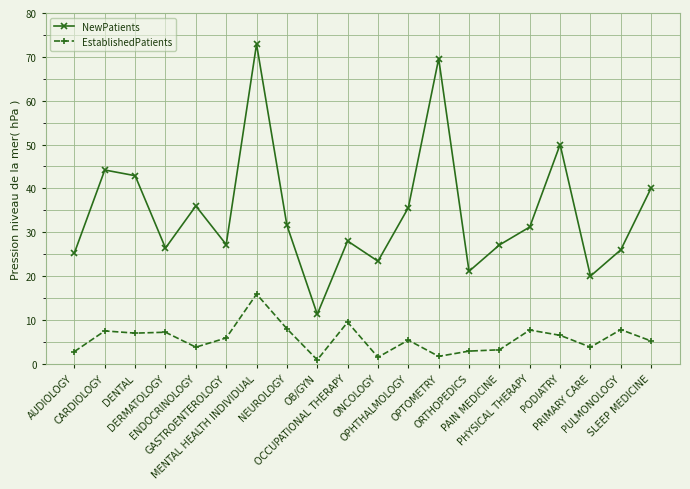

Where is the first local maximum for NewPatients?

CARDIOLOGY